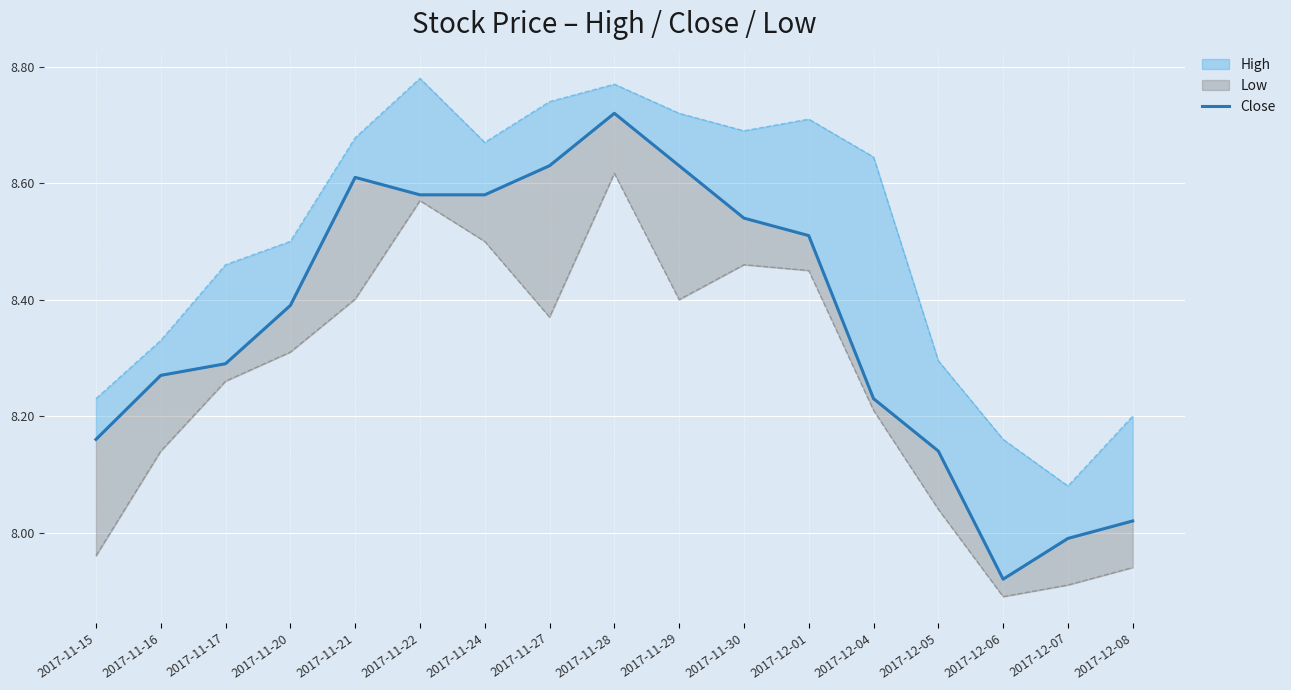

What is the sum of all values?

142.2